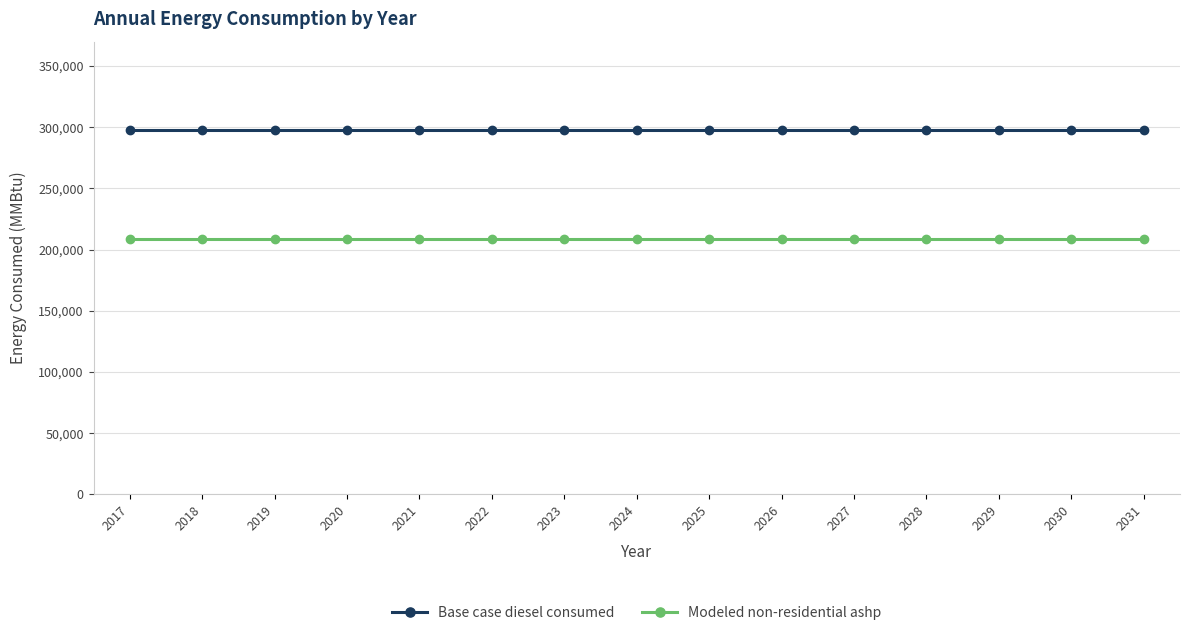

What is the lowest value of the Modeled non-residential ashp series?

208349.5